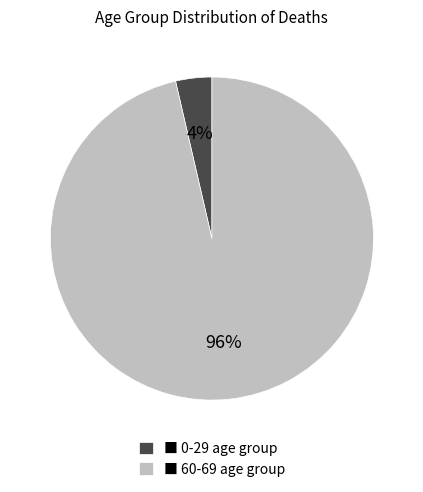

Is the sum of ■ 60-69 age group and ■ 0-29 age group greater than half?

Yes